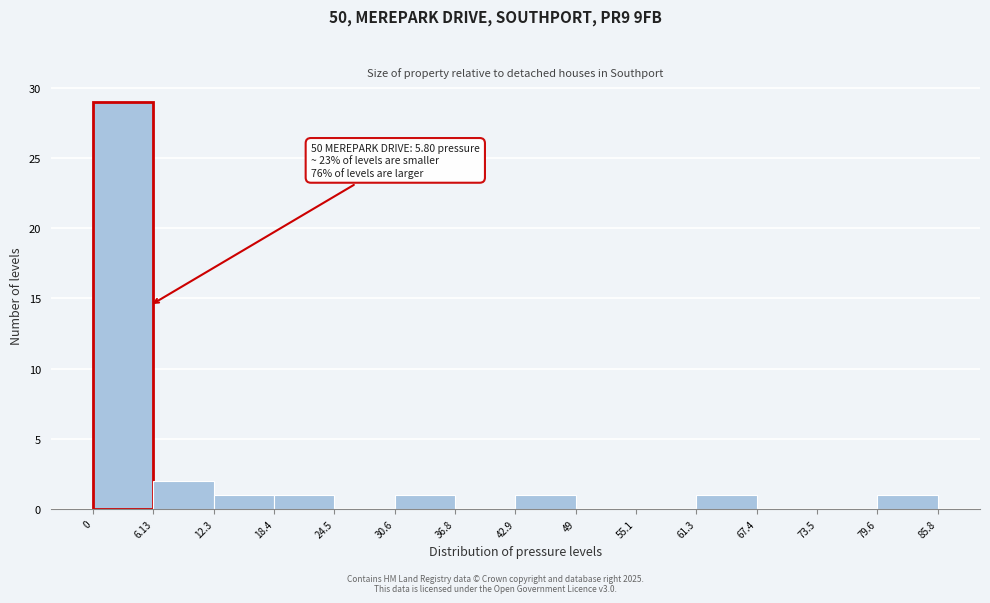

Which range on the x-axis has the tallest bar?

0 to 6.13